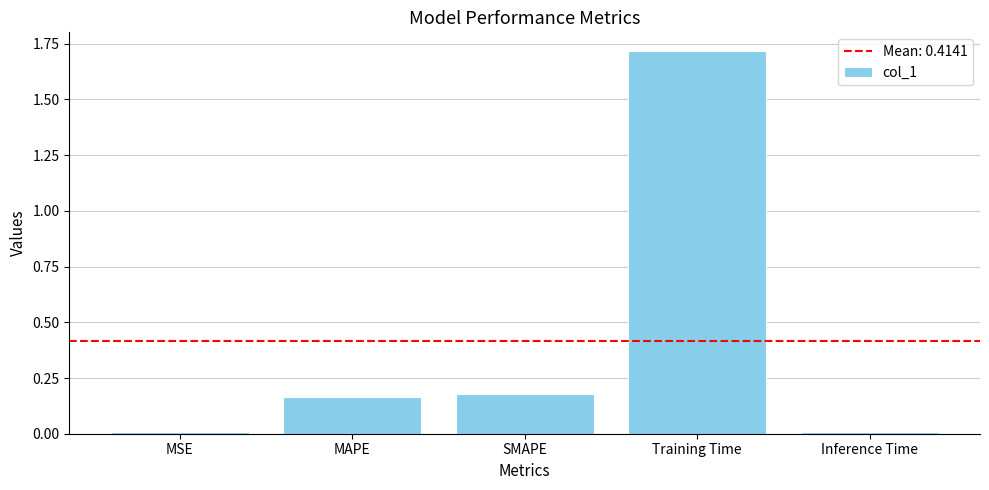

How many data points does each series have?

5